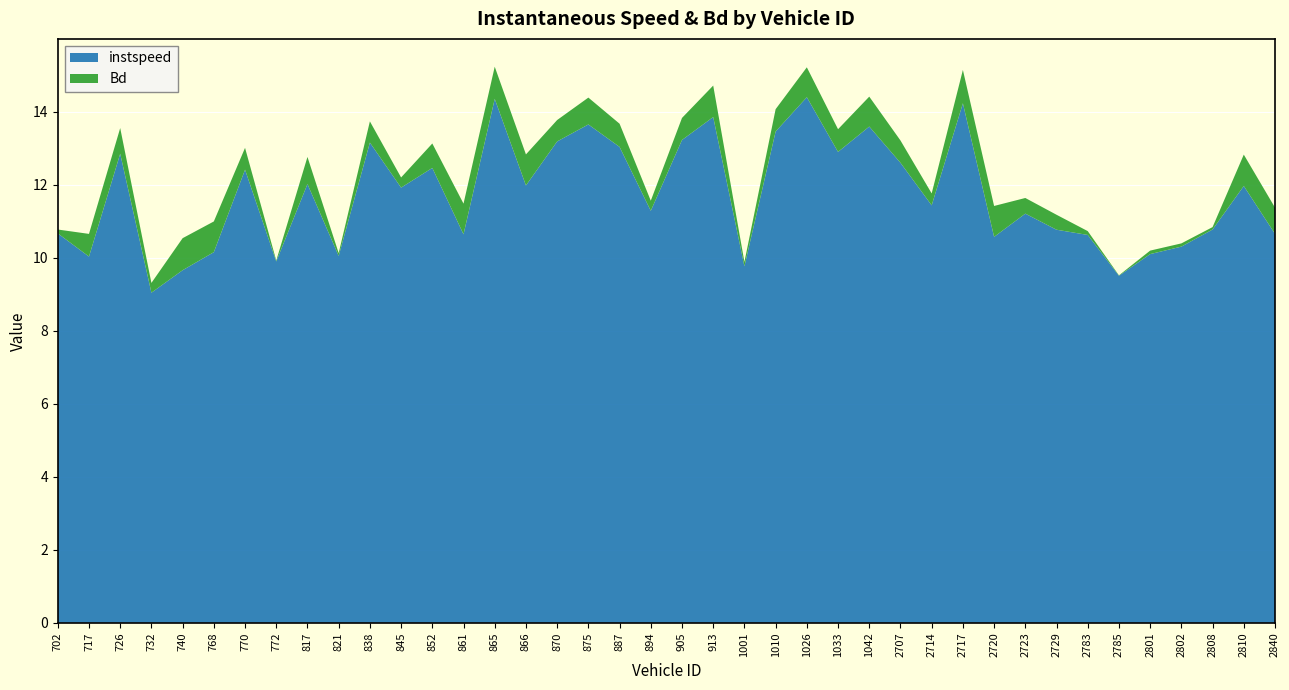

Reading left to right, list all the values displayed in this chart.

instspeed: 702=10.7	717=10.0	726=12.9	732=9.0	740=9.7	768=10.2	770=12.4	772=9.9	817=12.0	821=10.1	838=13.2	845=11.9	852=12.5	861=10.6	865=14.4	866=12.0	870=13.2	875=13.7	887=13.0	894=11.3	905=13.2	913=13.9	1001=9.8	1010=13.5	1026=14.4	1033=12.9	1042=13.6	2707=12.6	2714=11.4	2717=14.2	2720=10.6	2723=11.2	2729=10.8	2783=10.6	2785=9.5	2801=10.1	2802=10.3	2808=10.8	2810=12.0	2840=10.7
Bd: 702=0.1	717=0.6	726=0.7	732=0.3	740=0.9	768=0.8	770=0.6	772=0.0	817=0.7	821=0.1	838=0.6	845=0.3	852=0.7	861=0.8	865=0.9	866=0.9	870=0.6	875=0.7	887=0.6	894=0.3	905=0.6	913=0.9	1001=0.1	1010=0.6	1026=0.8	1033=0.6	1042=0.8	2707=0.6	2714=0.3	2717=0.9	2720=0.8	2723=0.4	2729=0.4	2783=0.1	2785=0.0	2801=0.1	2802=0.1	2808=0.1	2810=0.9	2840=0.7